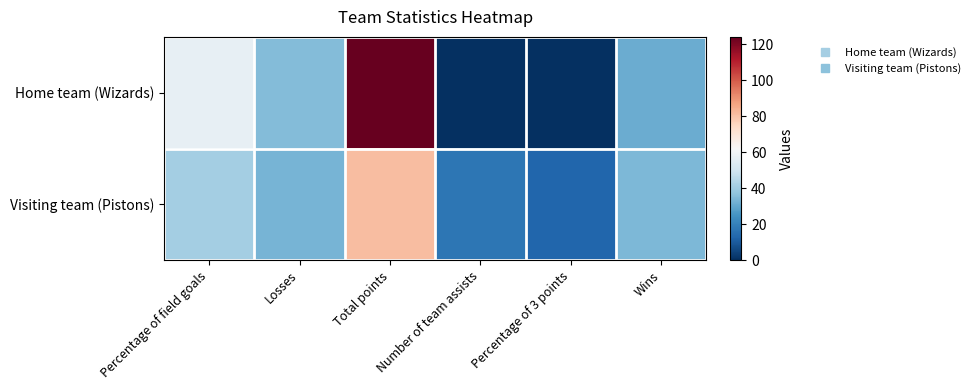

Reading left to right, what are all the values shown in this chart?

Home team (Wizards): Percentage of field goals=57	Losses=35	Total points=124	Number of team assists=0	Percentage of 3 points=0	Wins=31
Visiting team (Pistons): Percentage of field goals=41	Losses=33	Total points=81	Number of team assists=17	Percentage of 3 points=13	Wins=34